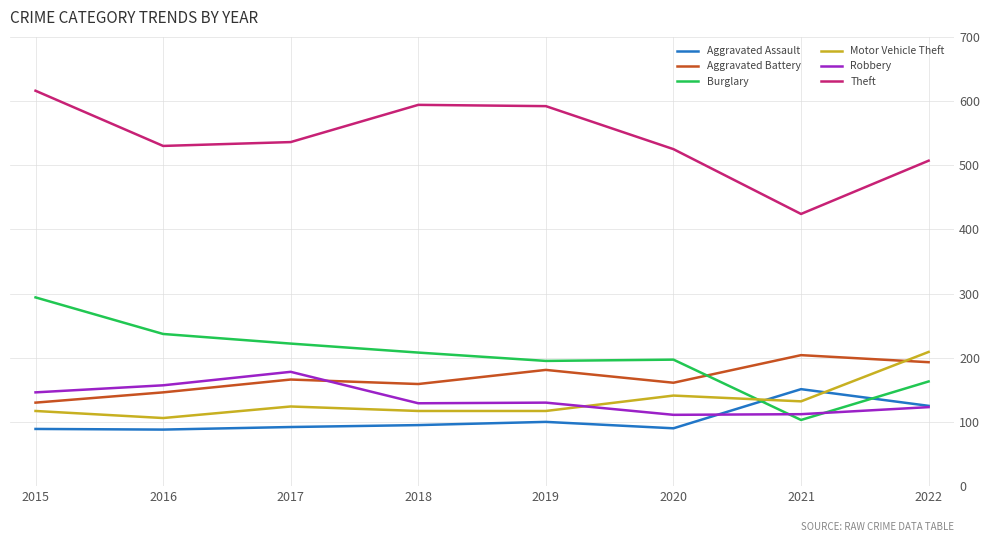

What is the spread (max minus min) of values at 2022?

384